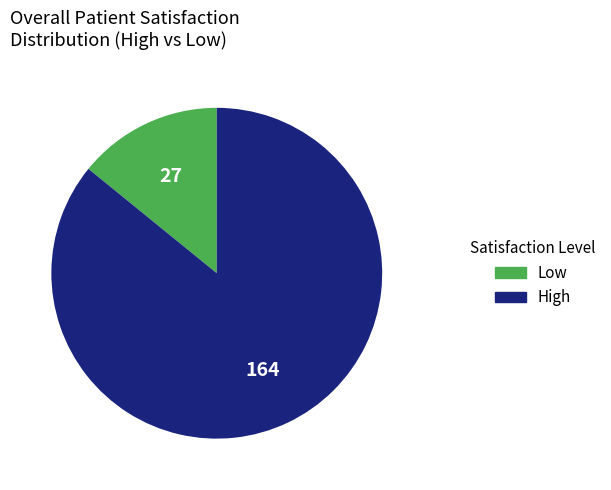

True or false: High accounts for 86% of the total.

True